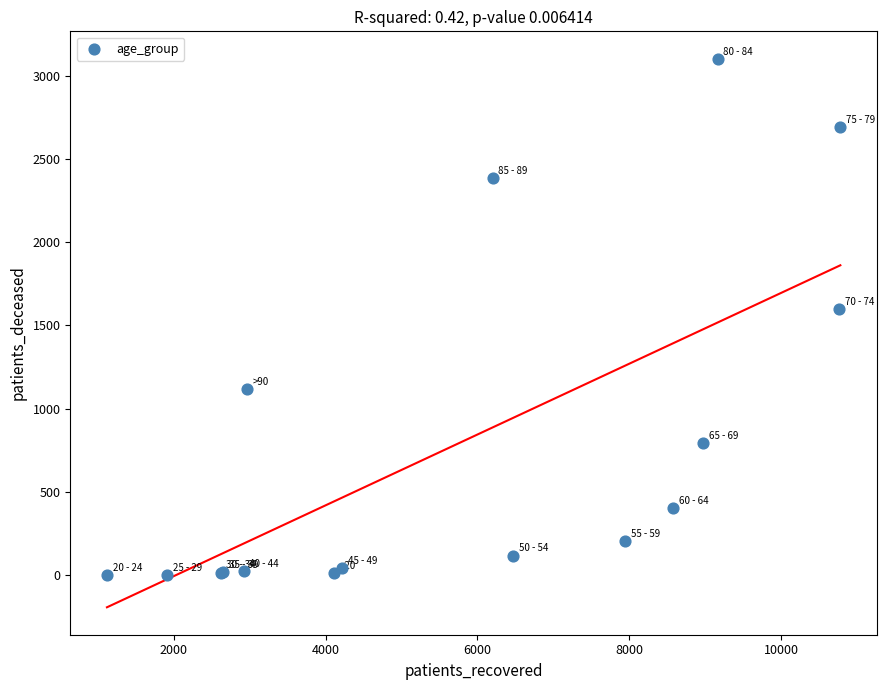

What Y value in the scatter plot is closest to 1552?

1600